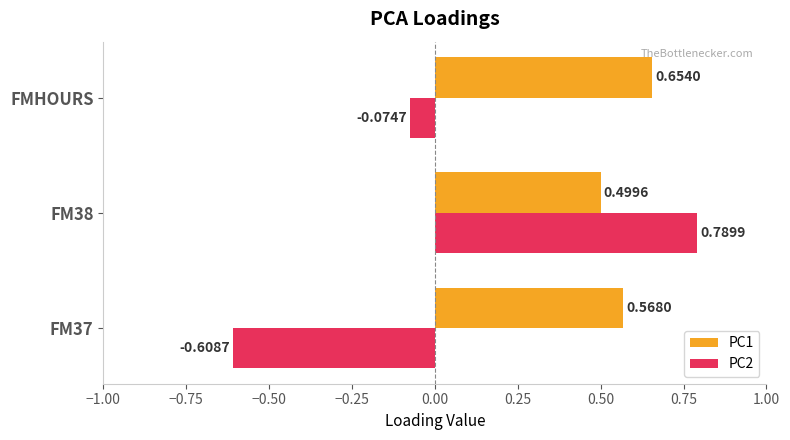

At how many categories does at least one series exceed 0?

3